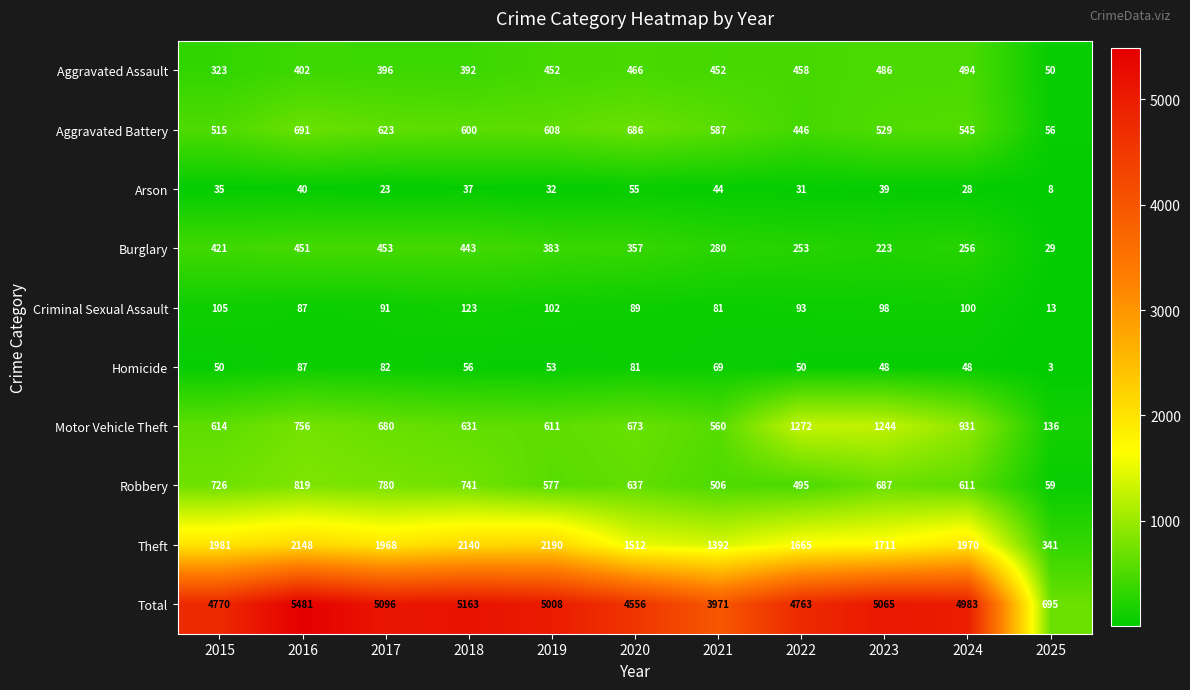

What is the sum of all Criminal Sexual Assault values?

982